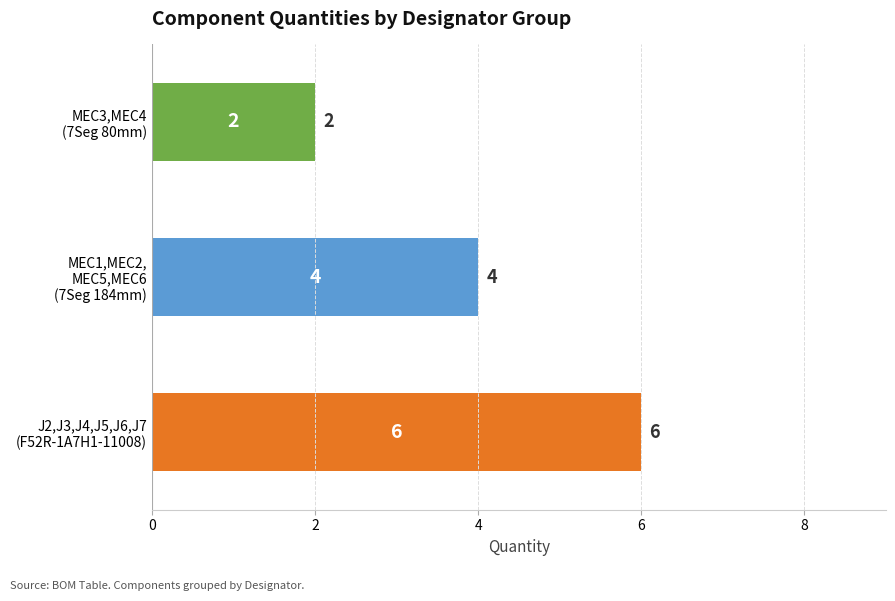

What is the average value?

4